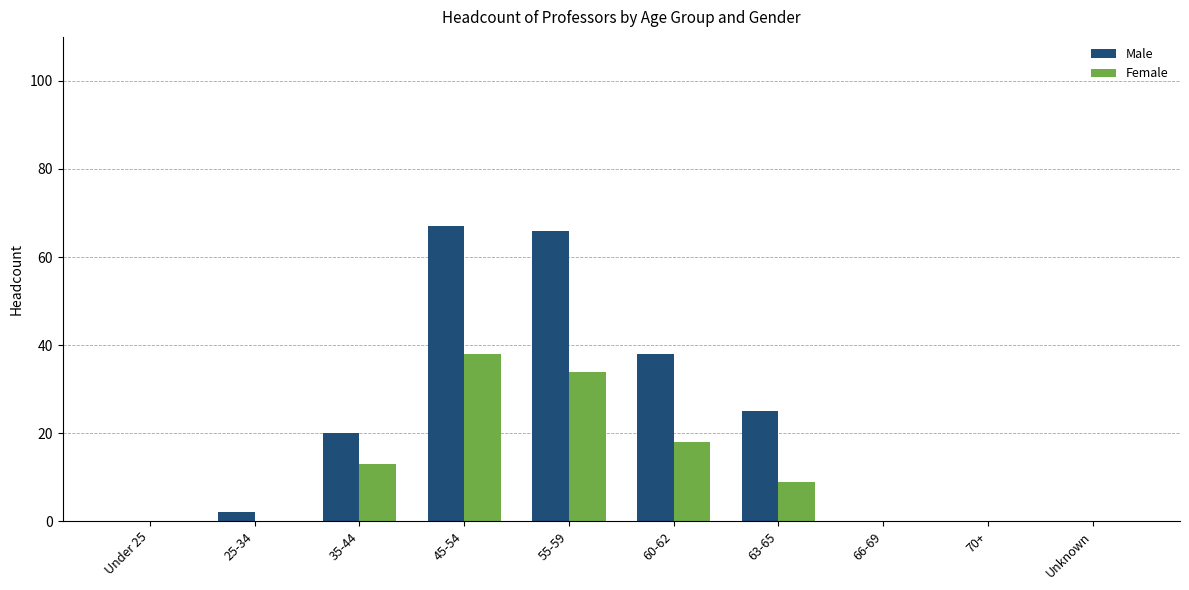

Reading right to left, what are all the values shown in this chart?

Male: 0	0	0	25	38	66	67	20	2	0
Female: 0	0	0	9	18	34	38	13	0	0